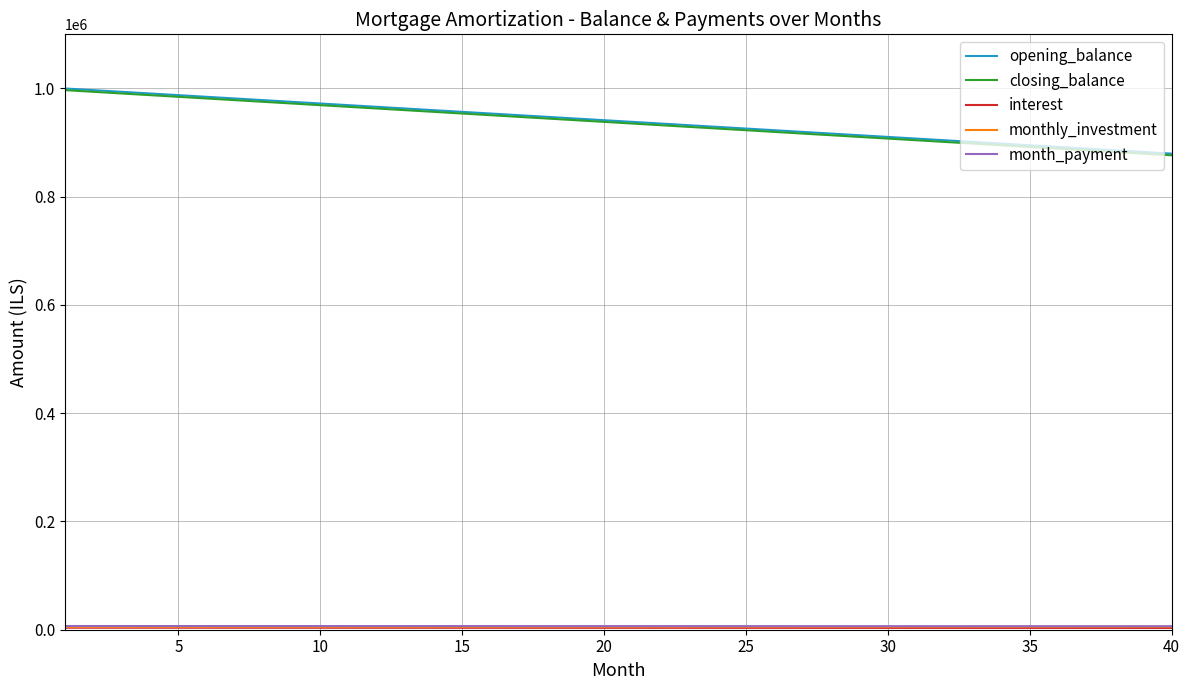

What is the greatest value displayed?

1000000.0